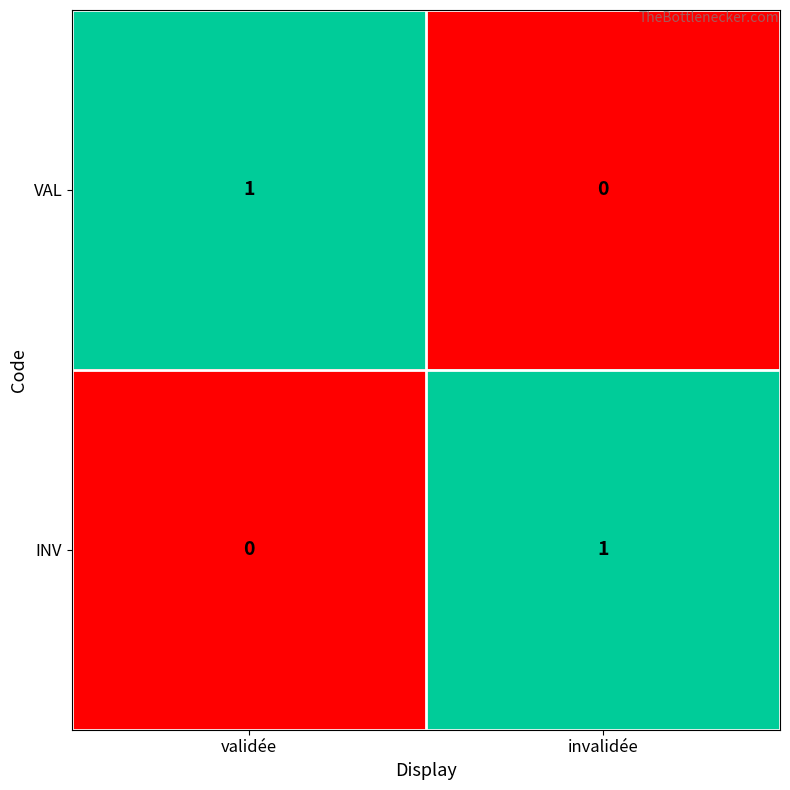

Is it true that INV equals 1 at invalidée?

True